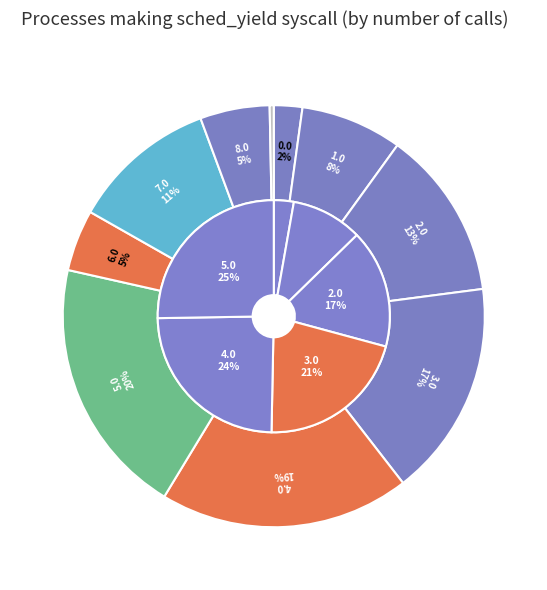

Is it true that 2.0 is 13% of the pie?

True